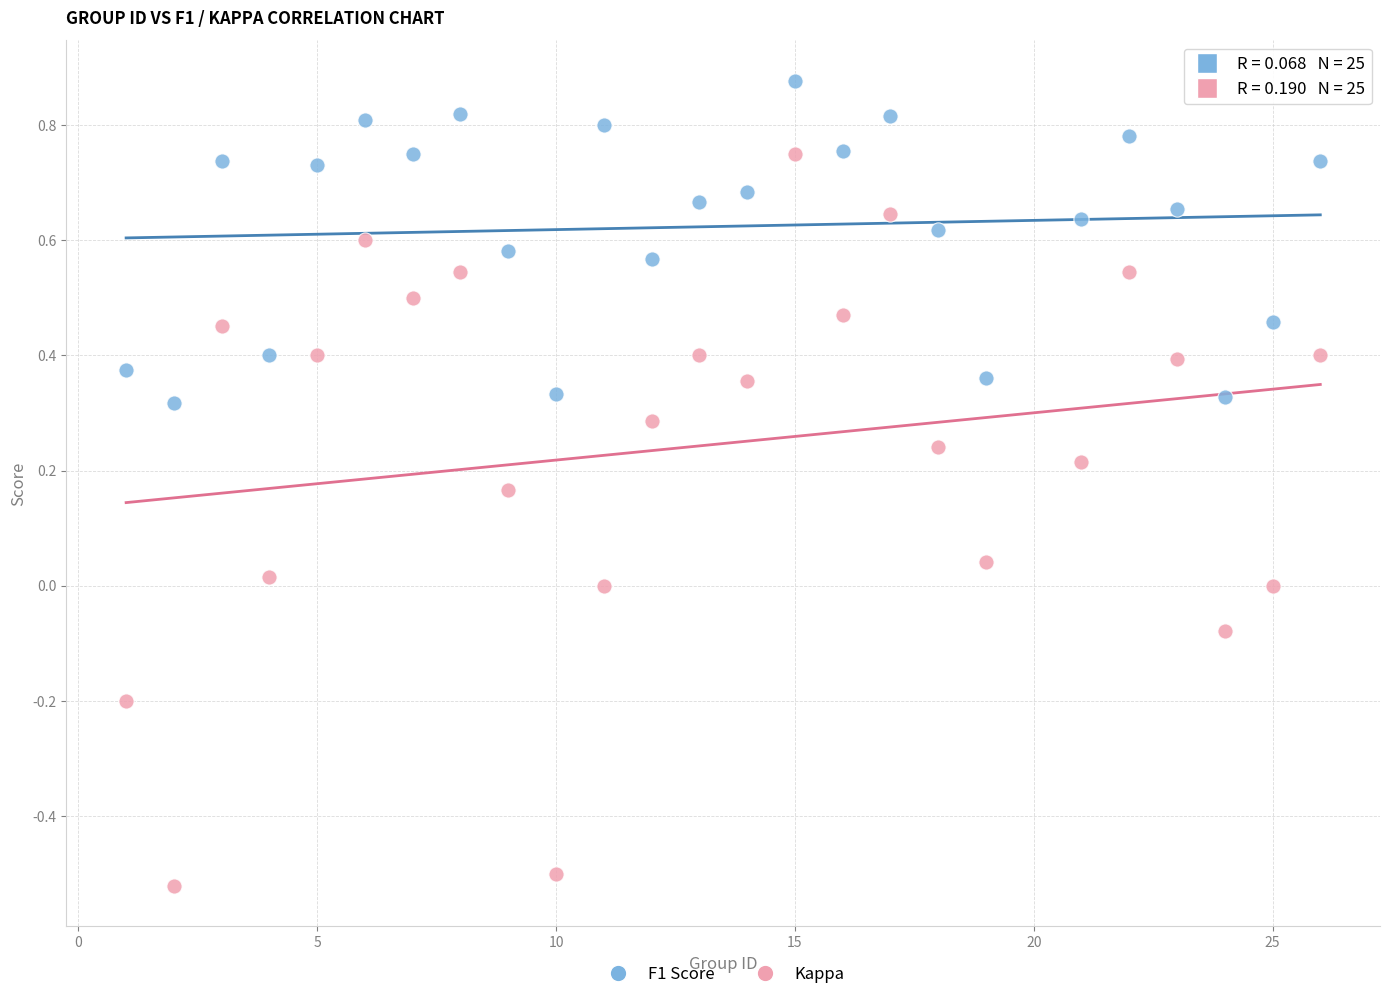

What are all the series names shown in the legend?

F1 Score, Kappa